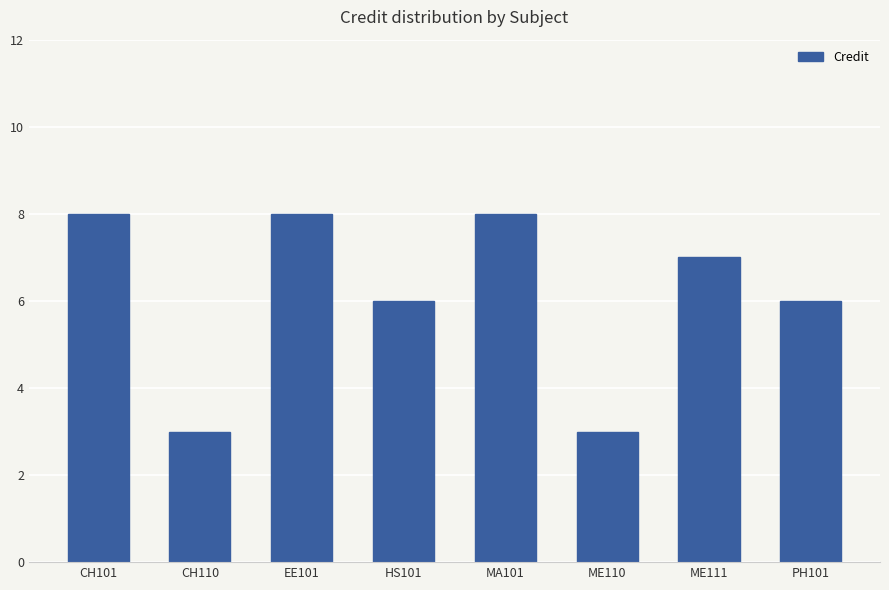

What is the greatest value displayed?

8